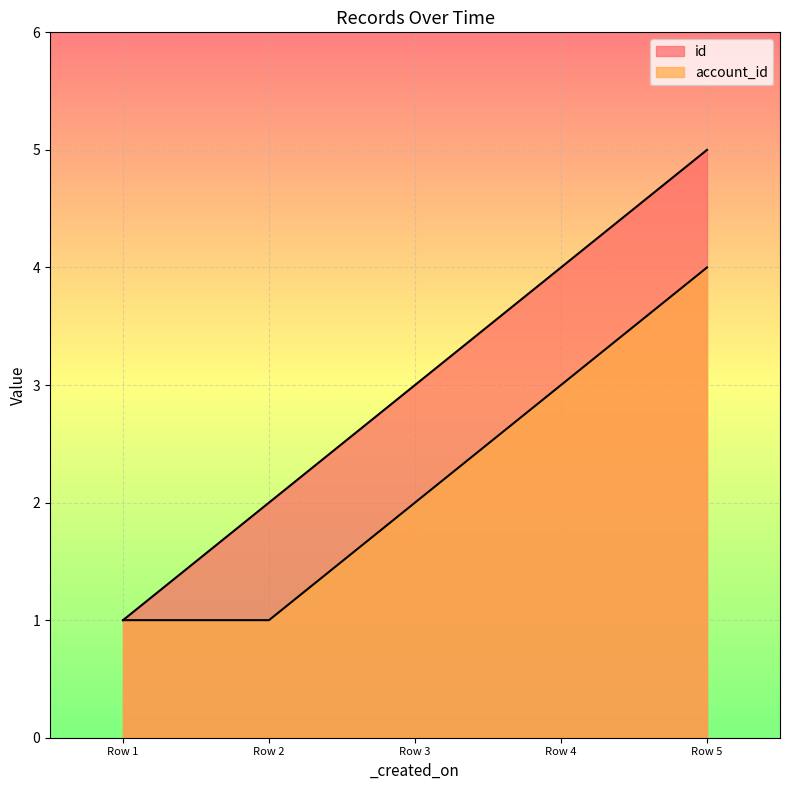

True or false: id and account_id cross at least once.

False